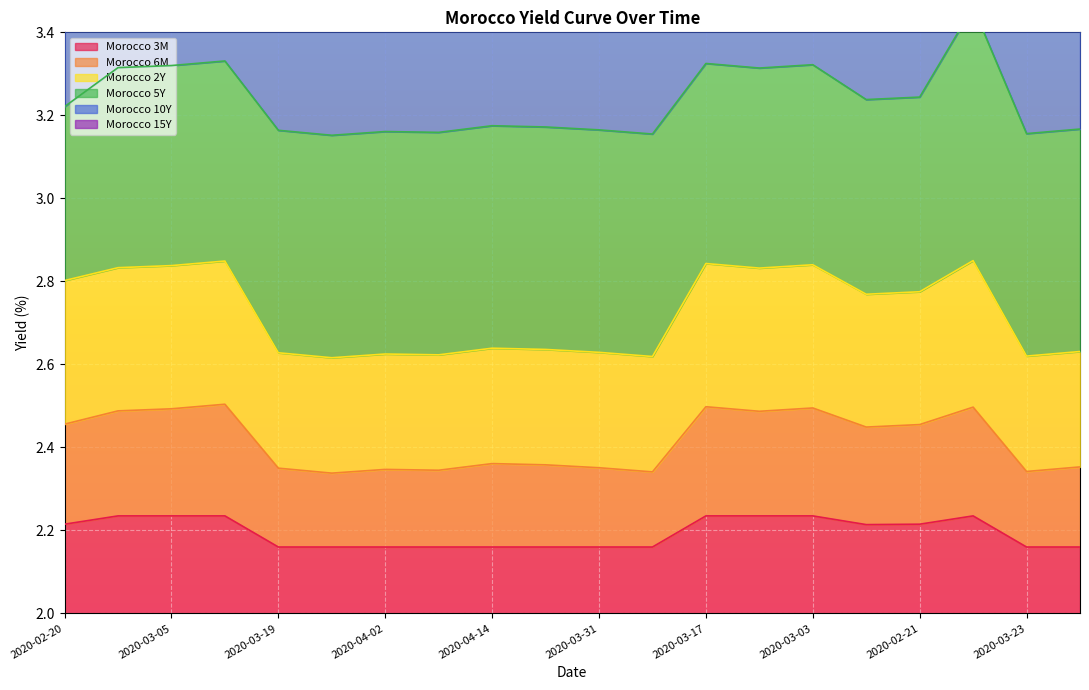

True or false: Morocco 2Y has a value of 1.5 at 2020-04-15.

False